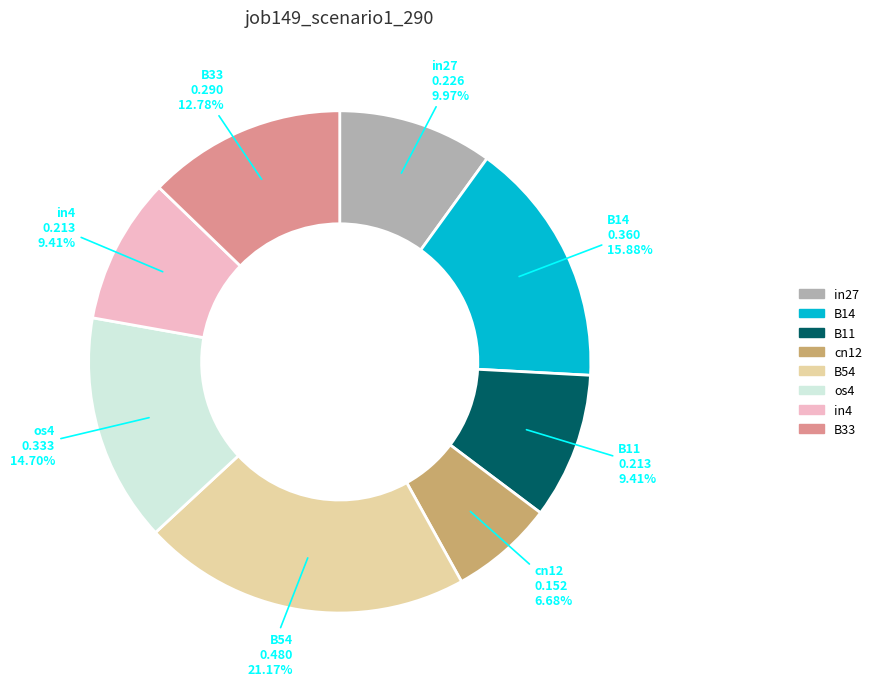

How many segments does this pie chart have?

8